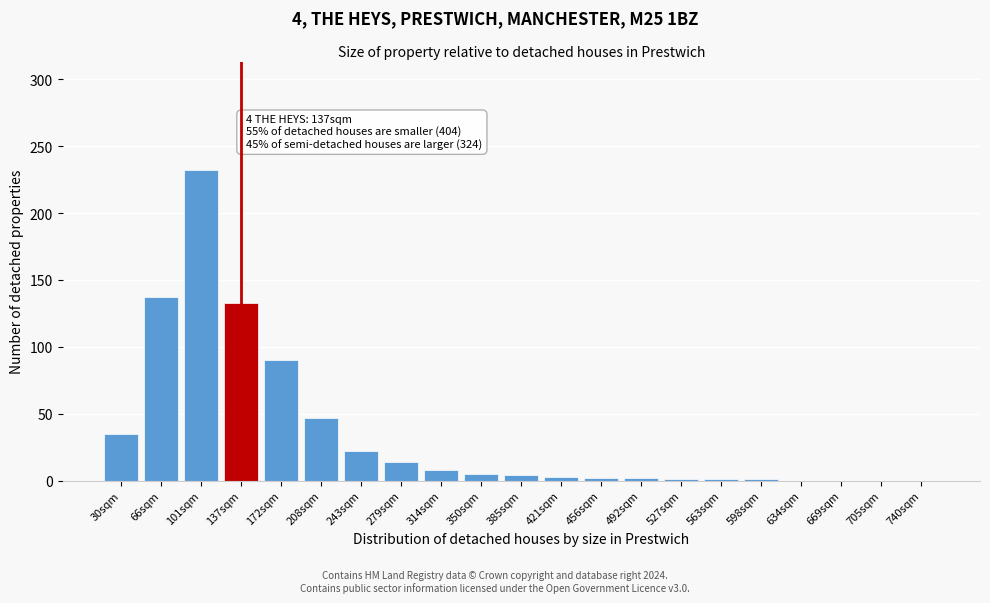

The value at 30sqm is 18. True or false?

False